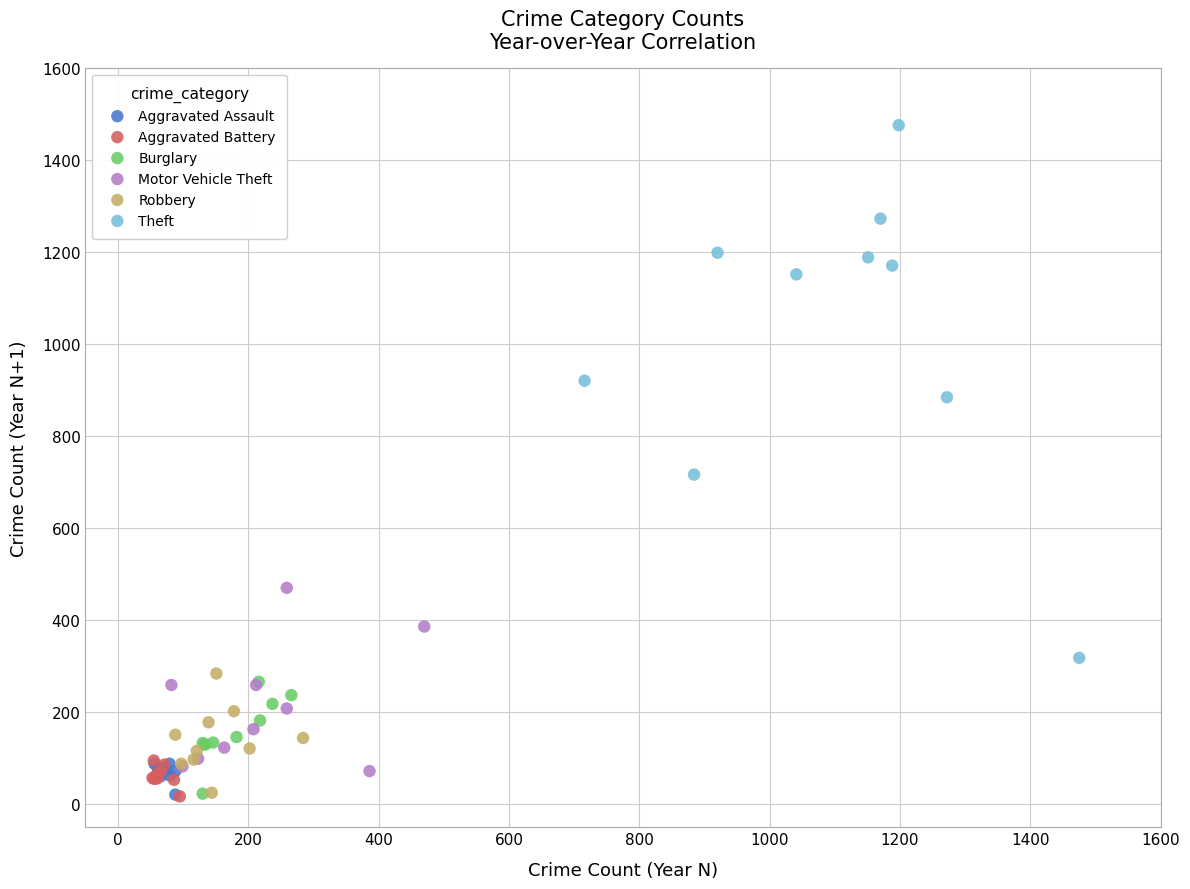

Which series reaches the maximum Y coordinate?

Theft